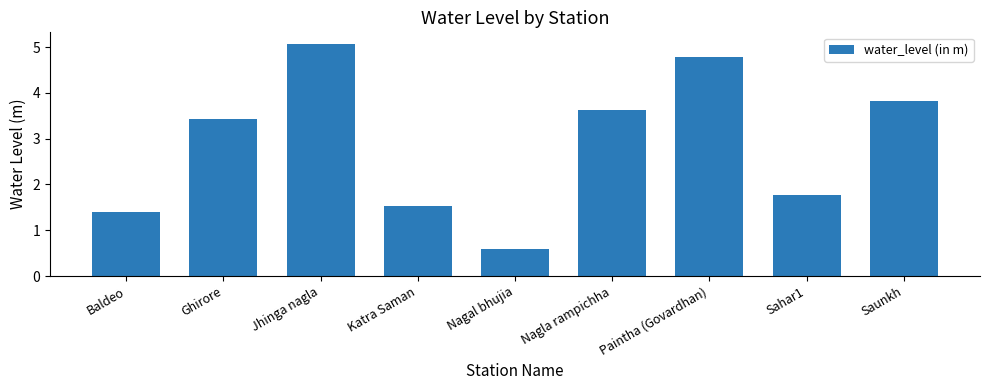

What is the difference between the maximum and minimum values?

4.5